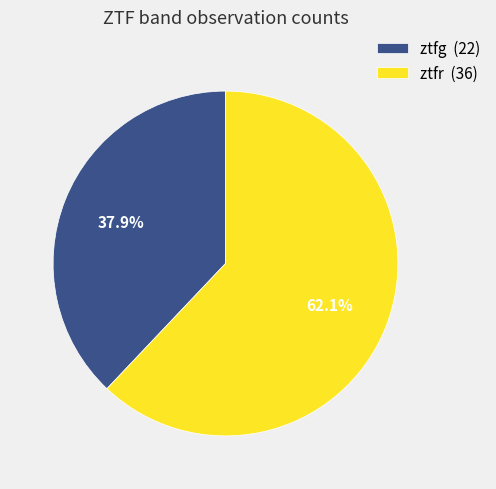

How many slices are in this pie chart?

2